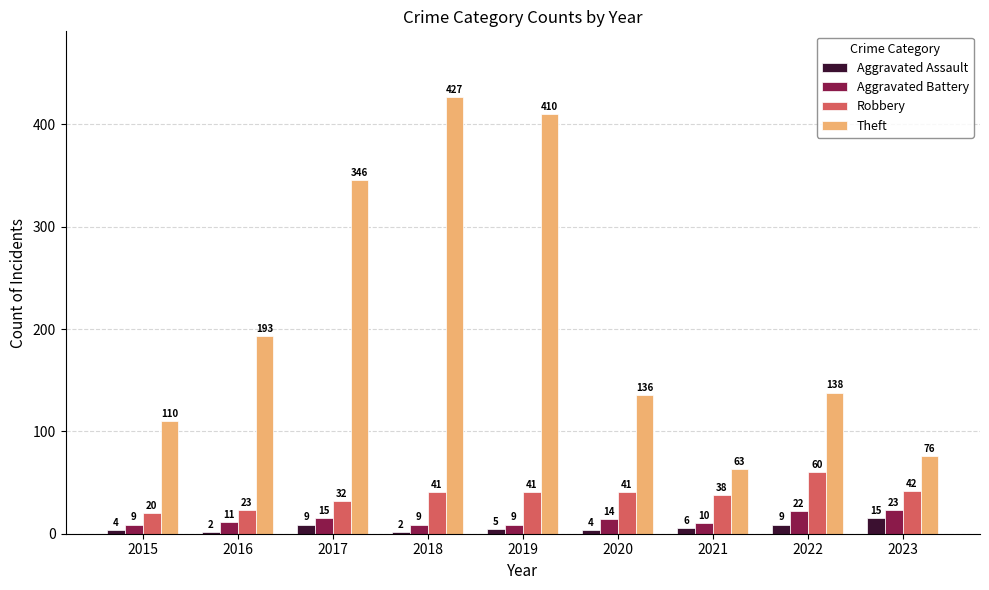

Is the value of Robbery at 2015 greater than the value of Theft at 2021?

No